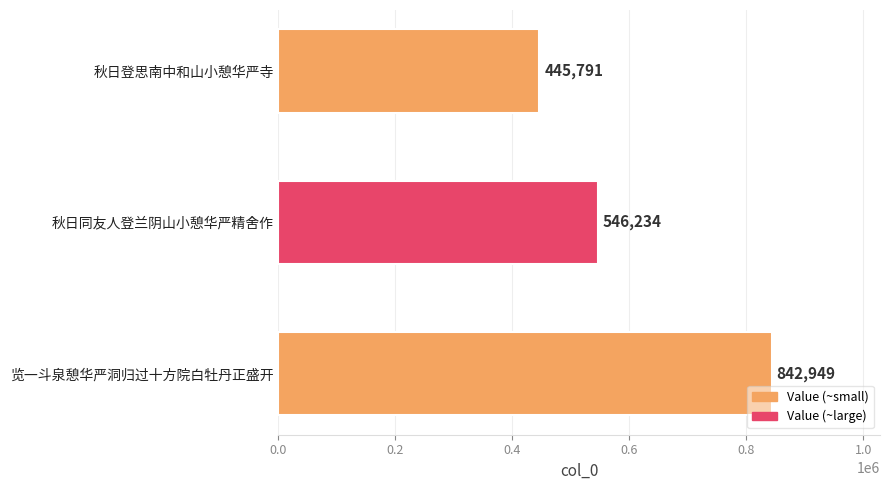

True or false: the data shows 278061 at 秋日同友人登兰阴山小憩华严精舍作.

False